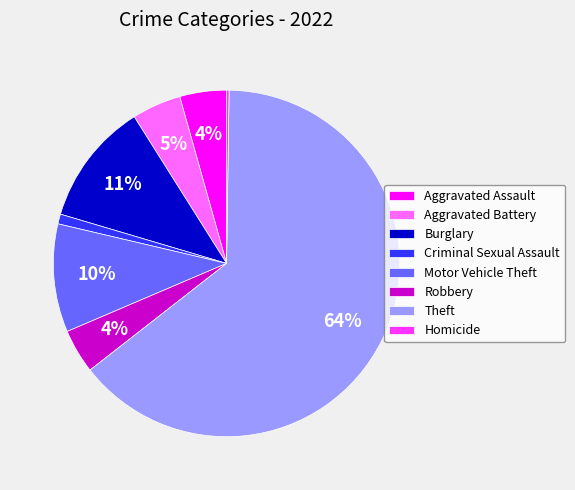

Does Theft represent more than half of the total?

Yes